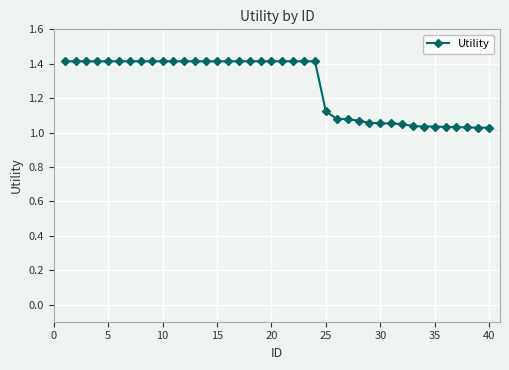

What is the value of the 5th point from the left?

1.4